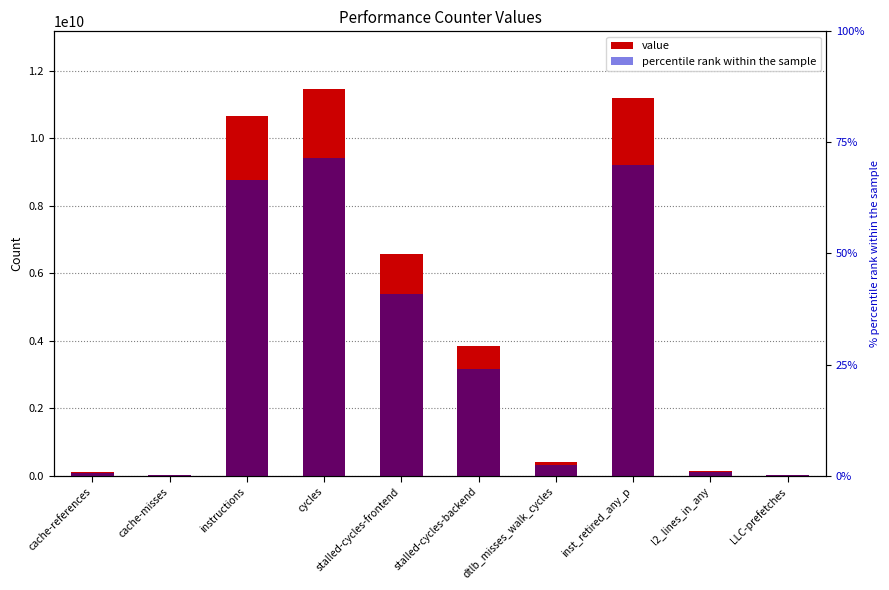

Reading right to left, extract all data points from this chart.

value: LLC-prefetches=12383624.0	l2_lines_in_any=141154982.0	inst_retired_any_p=11202218780.0	dtlb_misses_walk_cycles=401013625.0	stalled-cycles-backend=3848455591.0	stalled-cycles-frontend=6554158578.0	cycles=11449167295.0	instructions=10648378137.0	cache-misses=23790408.0	cache-references=108788341.0
percentile rank within the sample: LLC-prefetches=619181.2	l2_lines_in_any=7057749.1	inst_retired_any_p=560110939.0	dtlb_misses_walk_cycles=20050681.2	stalled-cycles-backend=192422779.6	stalled-cycles-frontend=327707928.9	cycles=572458364.8	instructions=532418906.9	cache-misses=1189520.4	cache-references=5439417.1